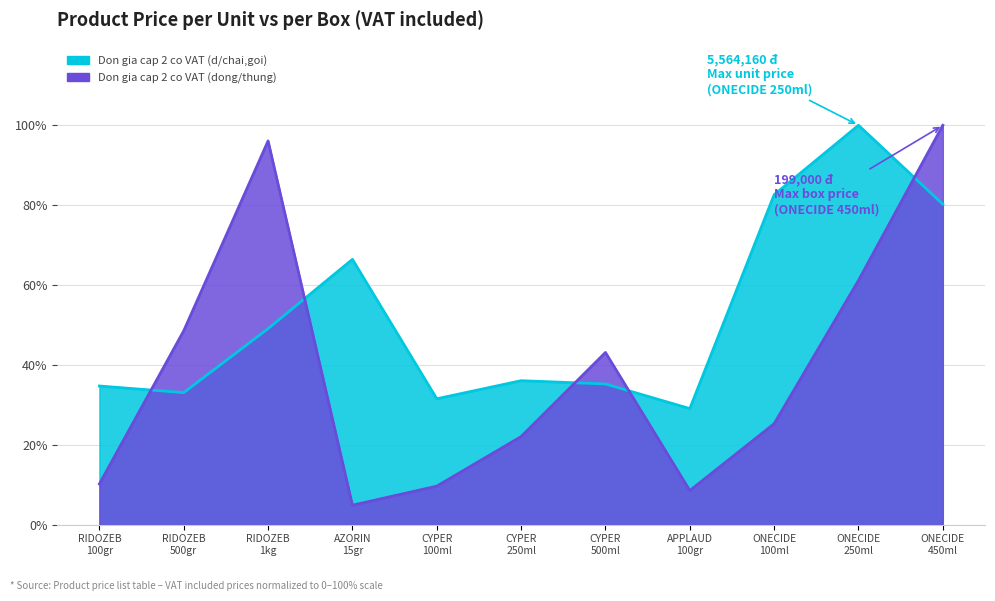

Which series ends up on top after the final intersection of Don gia cap 2 co VAT (dong/thung) and Don gia cap 2 co VAT (d/chai,goi)?

Don gia cap 2 co VAT (dong/thung)